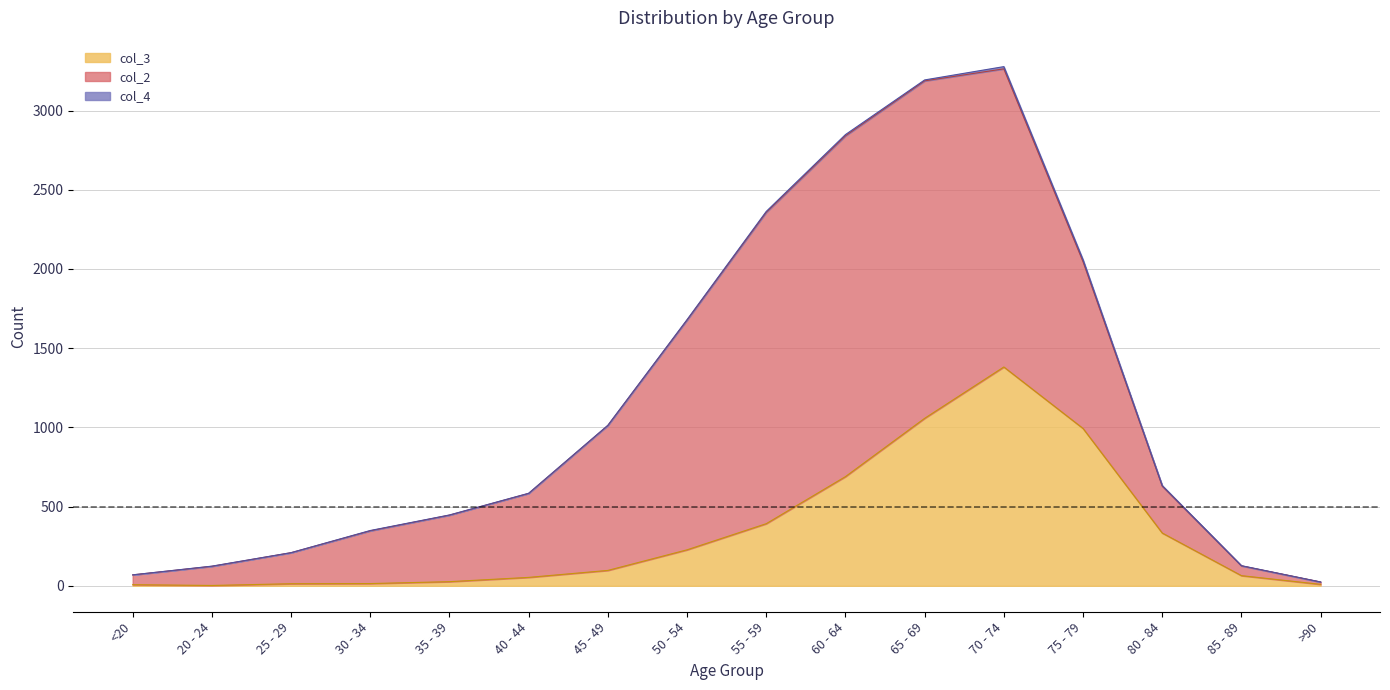

At <20, list the series in order from smallest to largest.

col_4, col_3, col_2